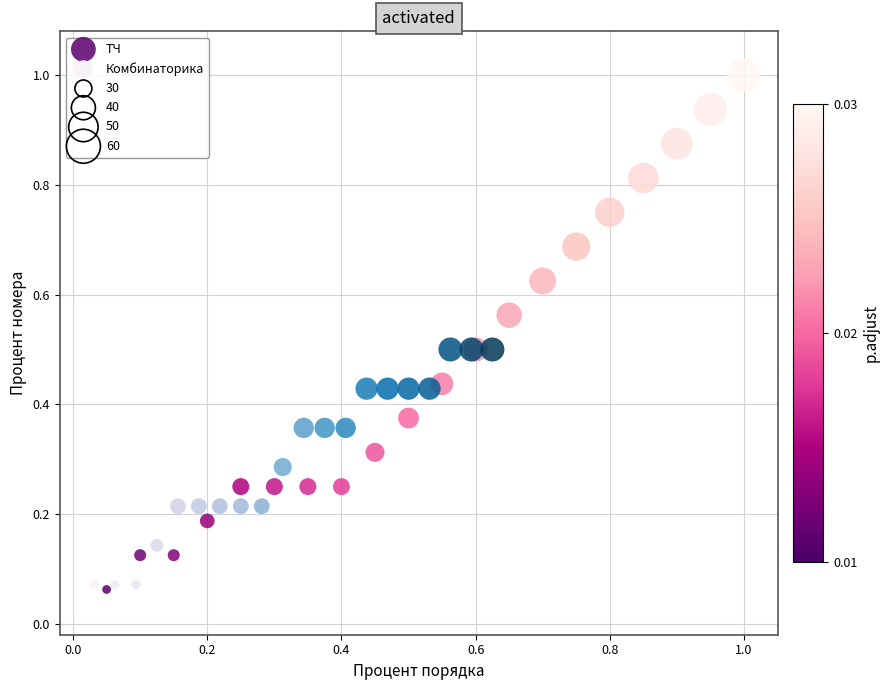

Which series reaches the maximum Y coordinate?

ТЧ